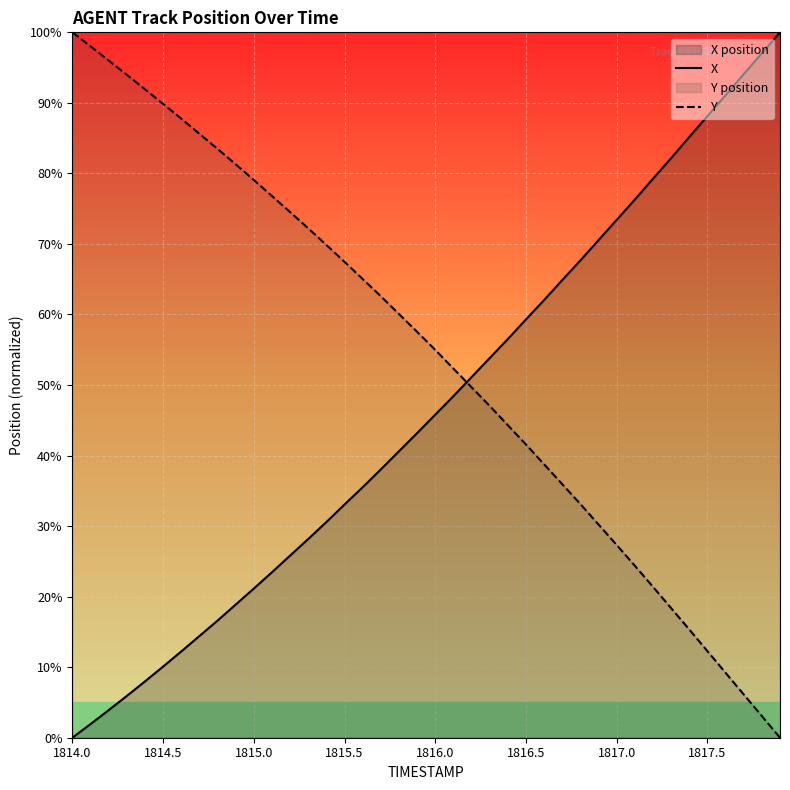

True or false: X has a value of 0.0 at 1814.0.

True